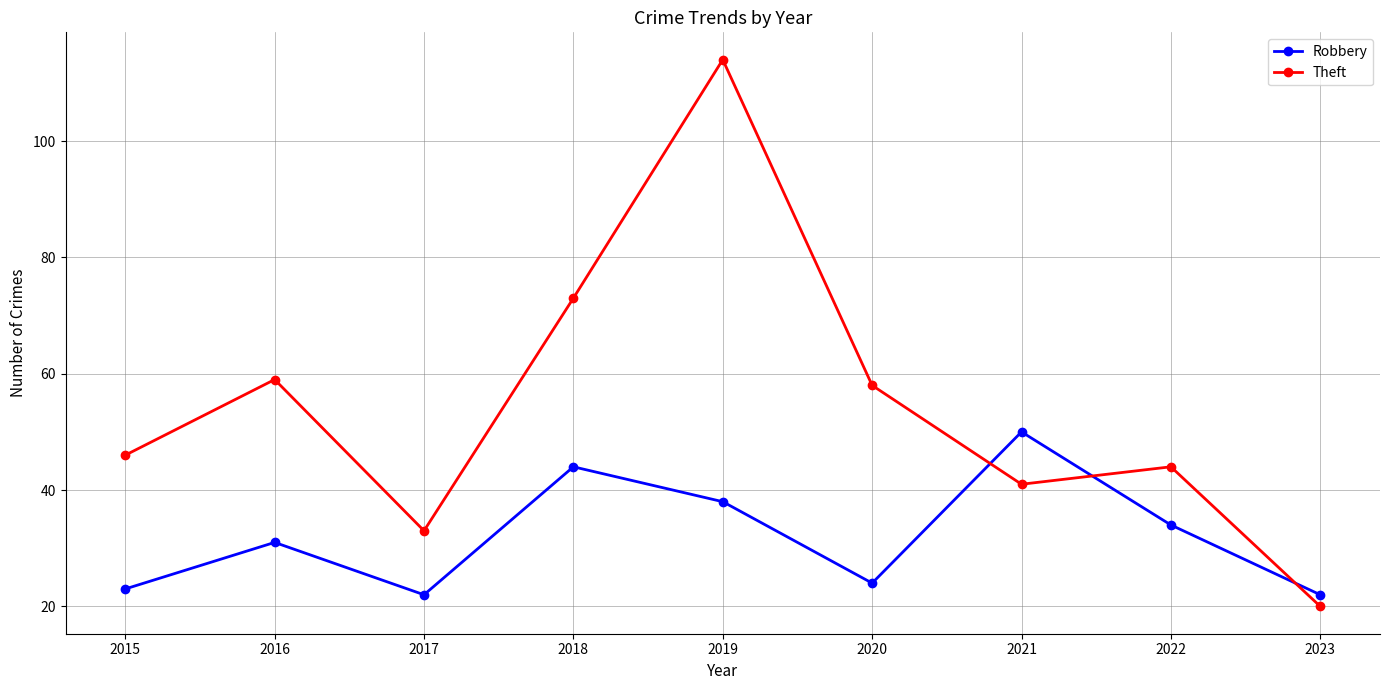

Which series ends up on top after the final intersection of Robbery and Theft?

Robbery